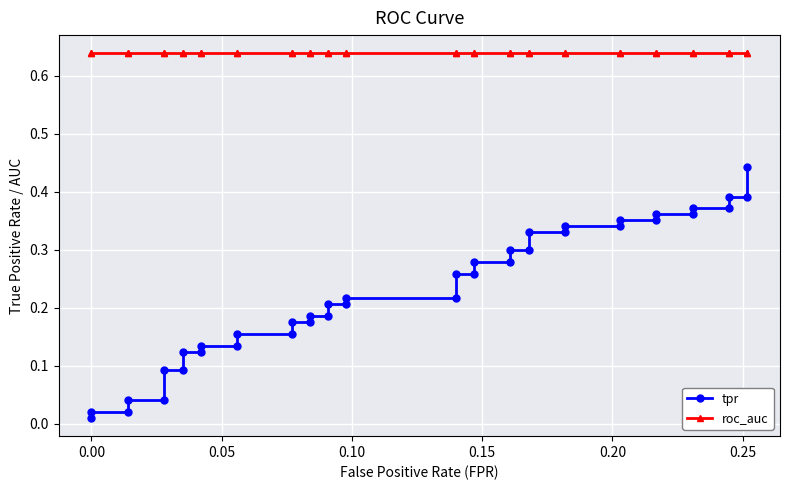

Which series has the widest spread of values?

tpr